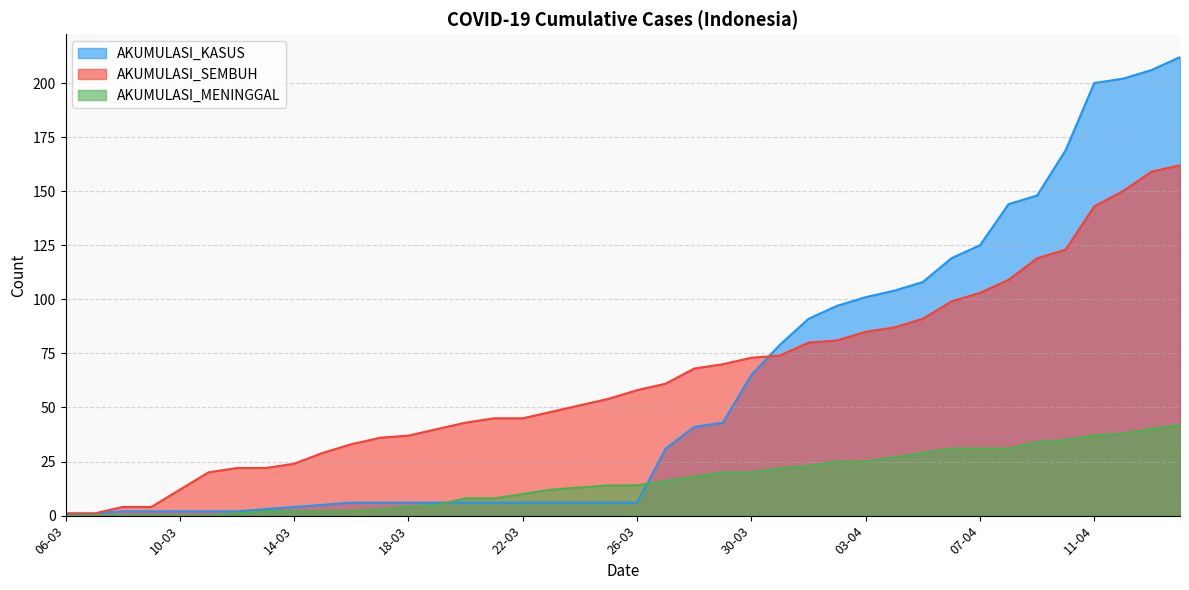

Between which two adjacent categories do AKUMULASI_KASUS and AKUMULASI_SEMBUH first intersect?

30-03 and 31-03